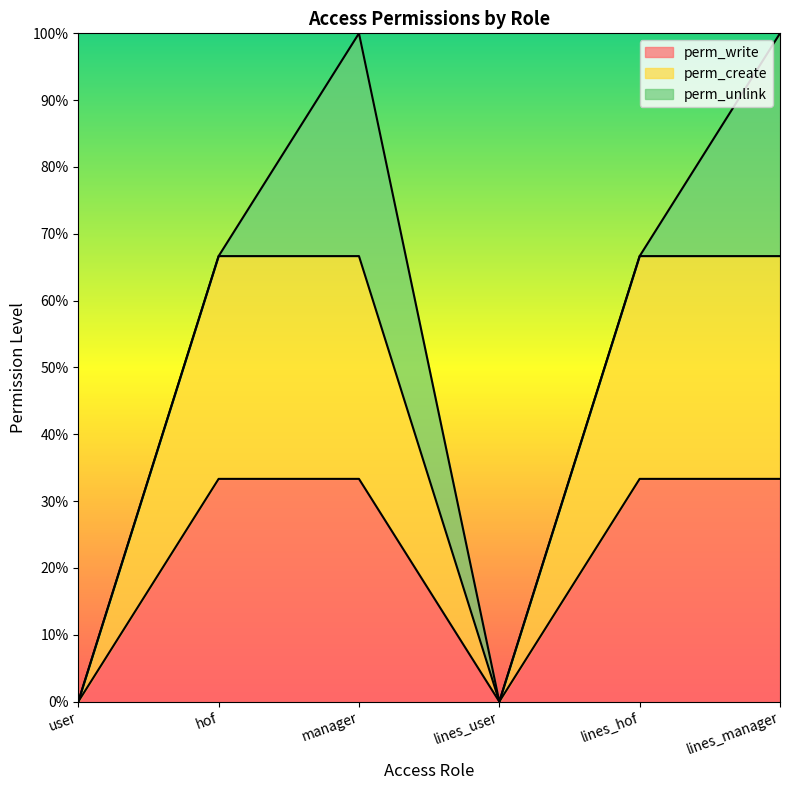

Where is perm_create nearest to the value 0?

user